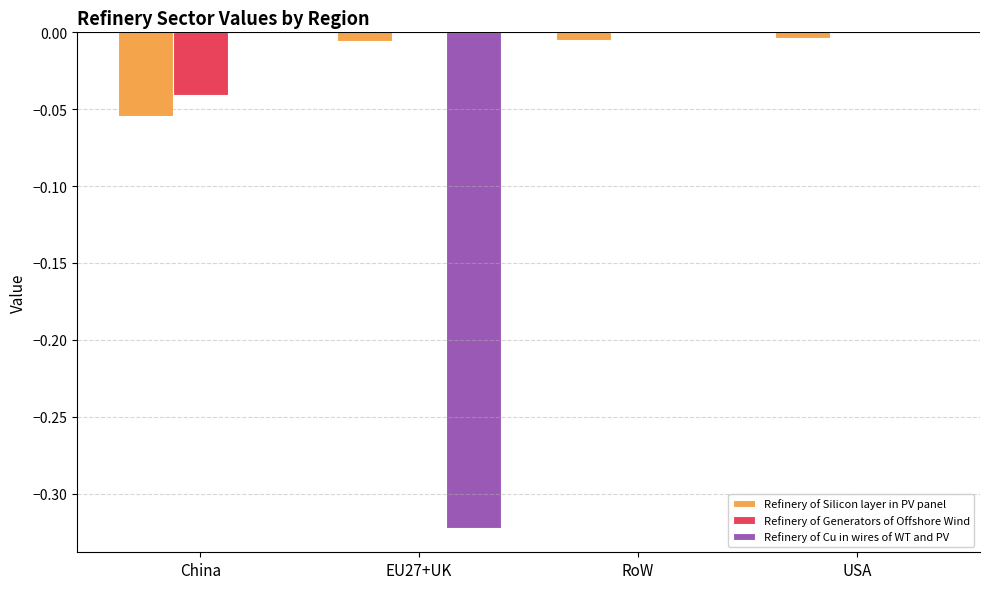

Count the Refinery of Generators of Offshore Wind values in the range 0 to 1.

3